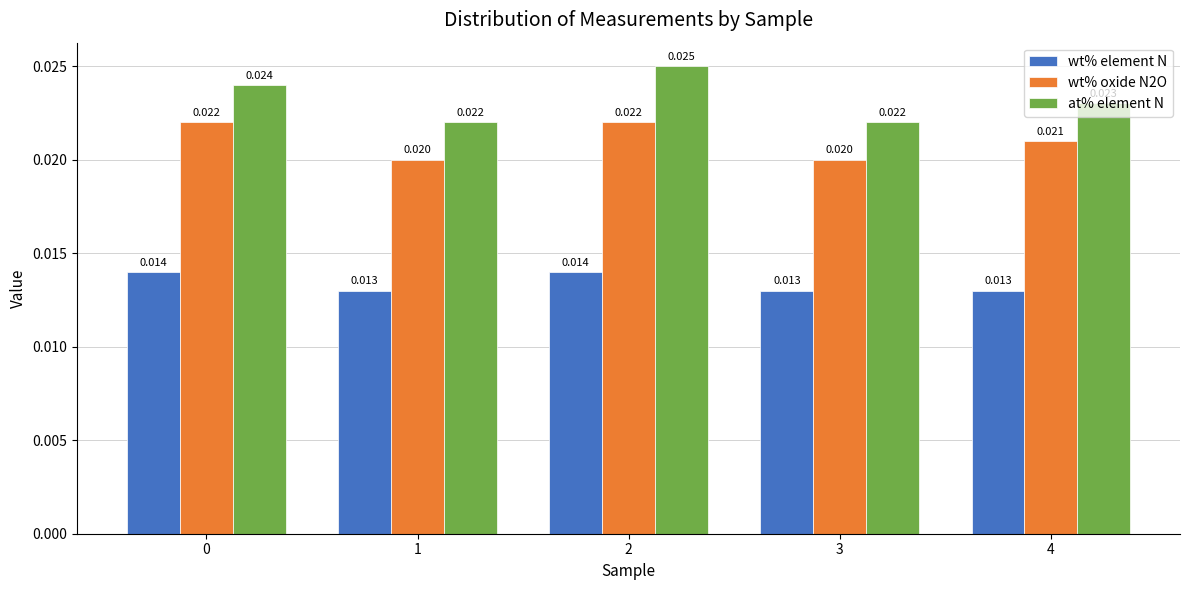

Rank the series by their maximum value, from highest to lowest.

at% element N, wt% oxide N2O, wt% element N